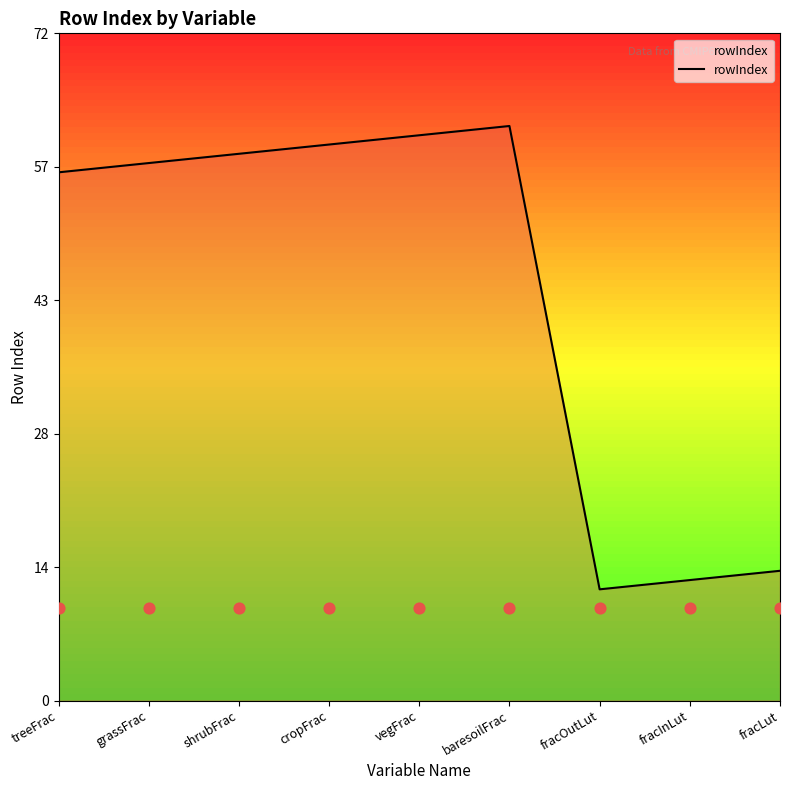

Between cropFrac and fracLut, which is larger?

cropFrac